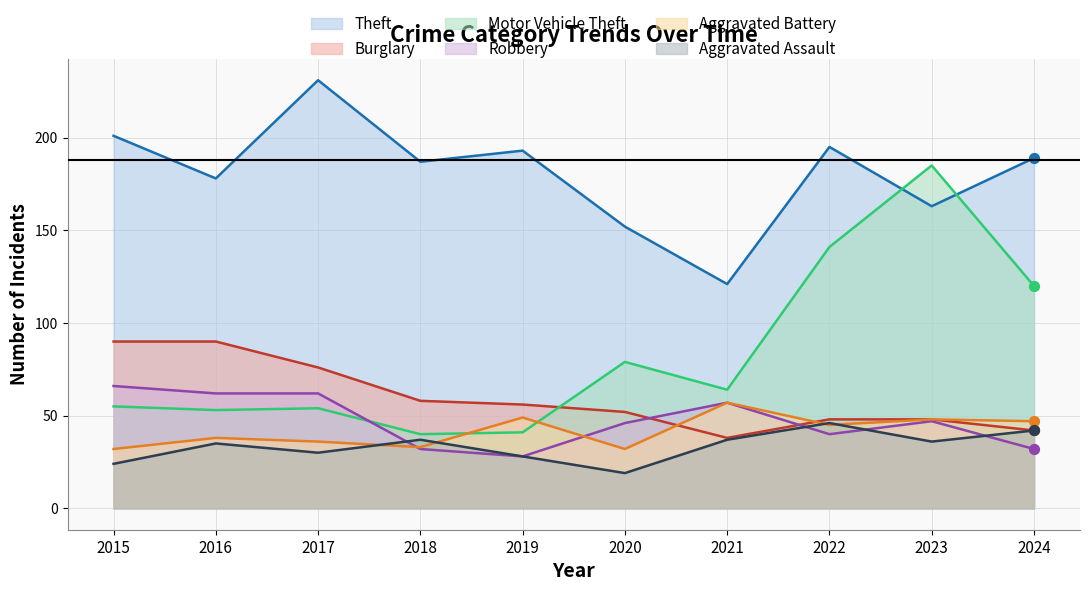

Which series reaches the maximum Y coordinate?

Theft